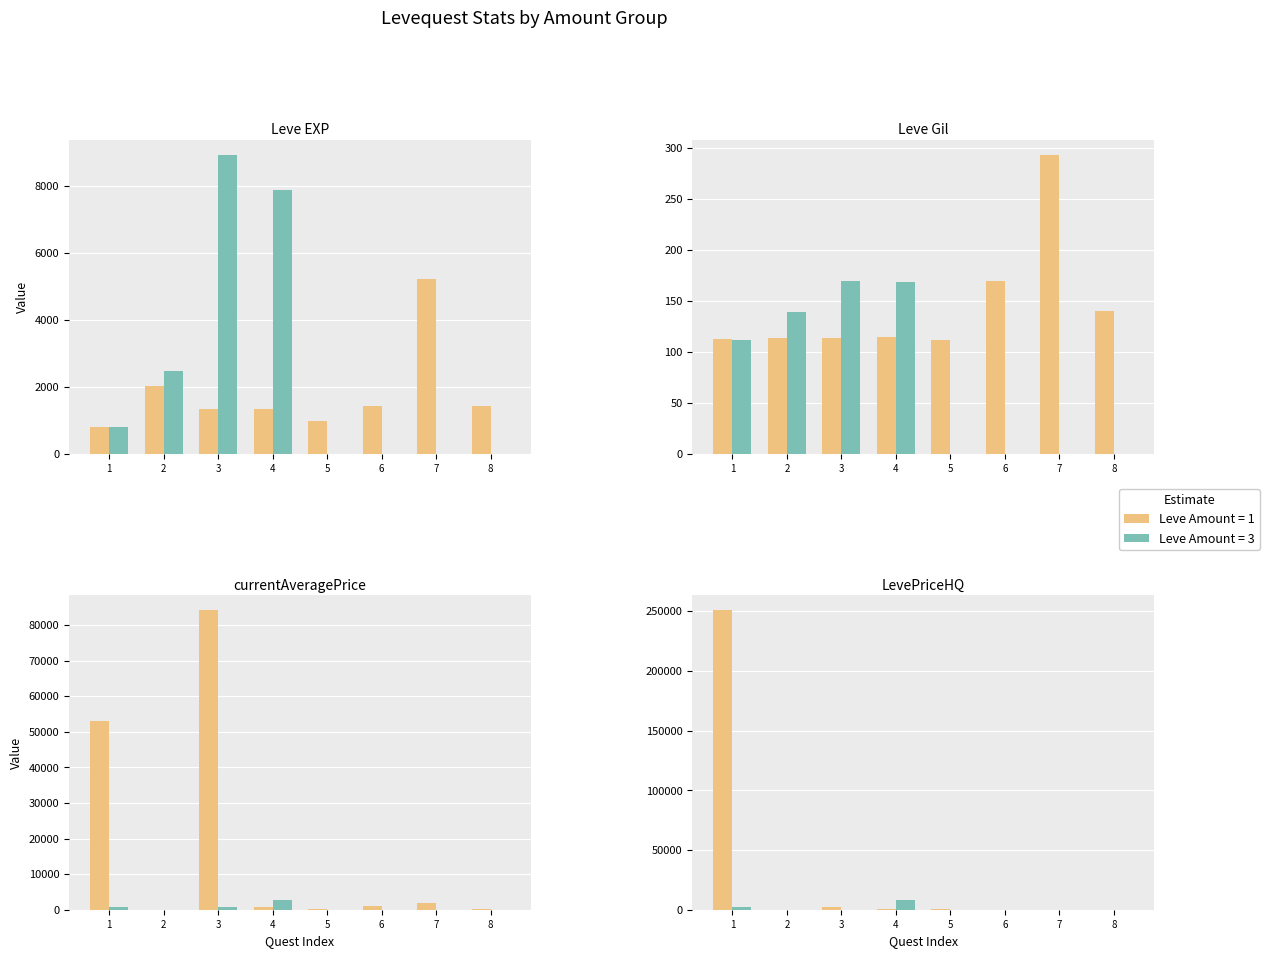

True or false: LevePriceHQ has a value of 1709.2 at Met a Sticky End.

False